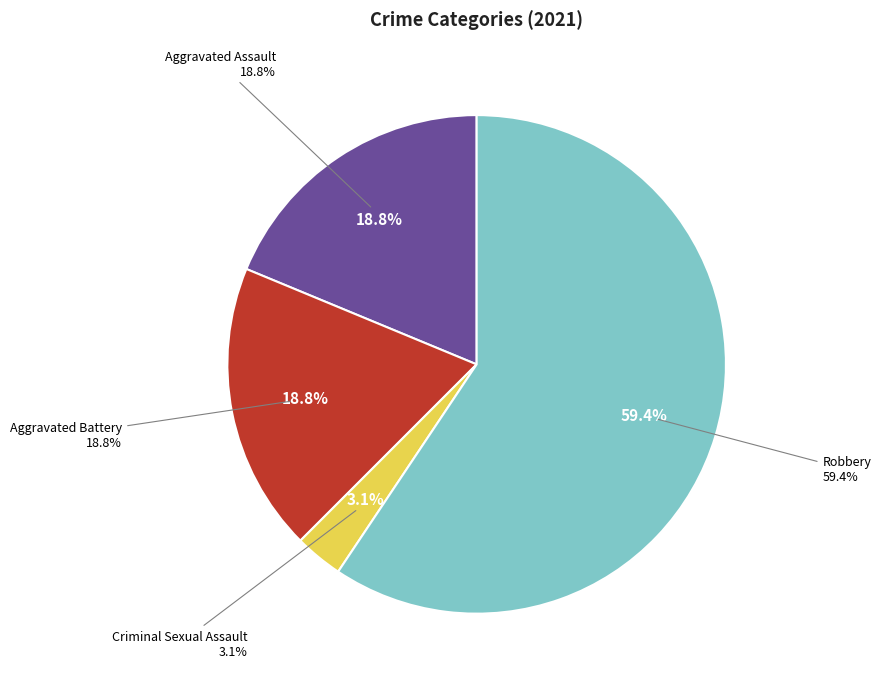

Rank the categories by value from highest to lowest.

Robbery, Aggravated Assault, Aggravated Battery, Criminal Sexual Assault